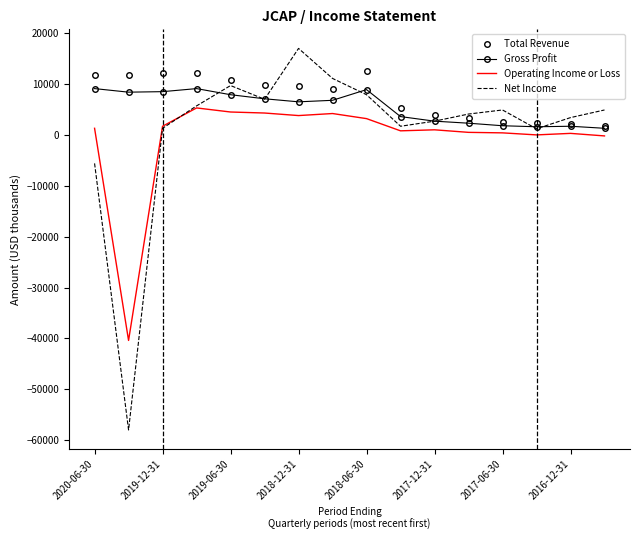

True or false: Gross Profit and Net Income intersect in this chart.

True